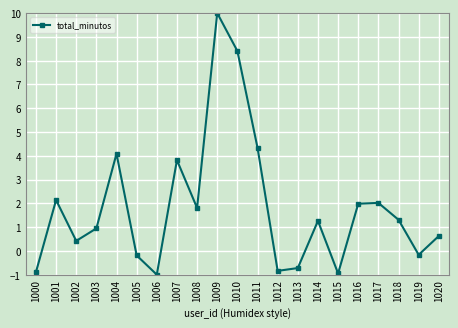

At which category does the data reach its first local valley?

1002